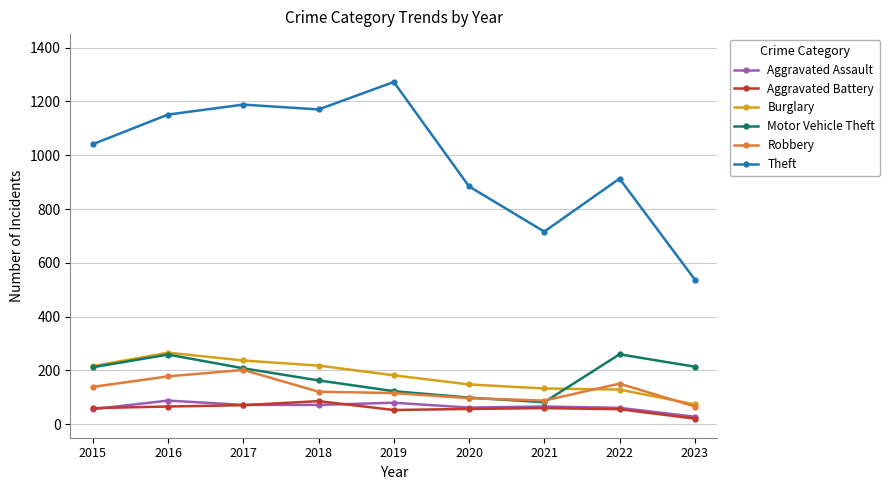

How many lines are shown in the chart?

6